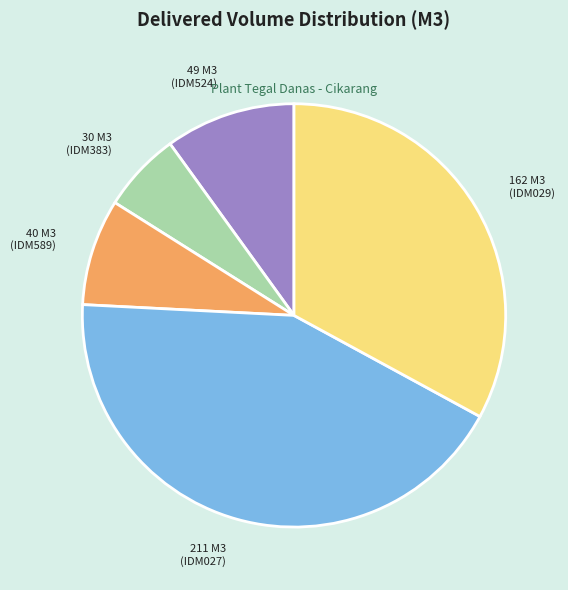

Is there a majority slice in this chart?

No